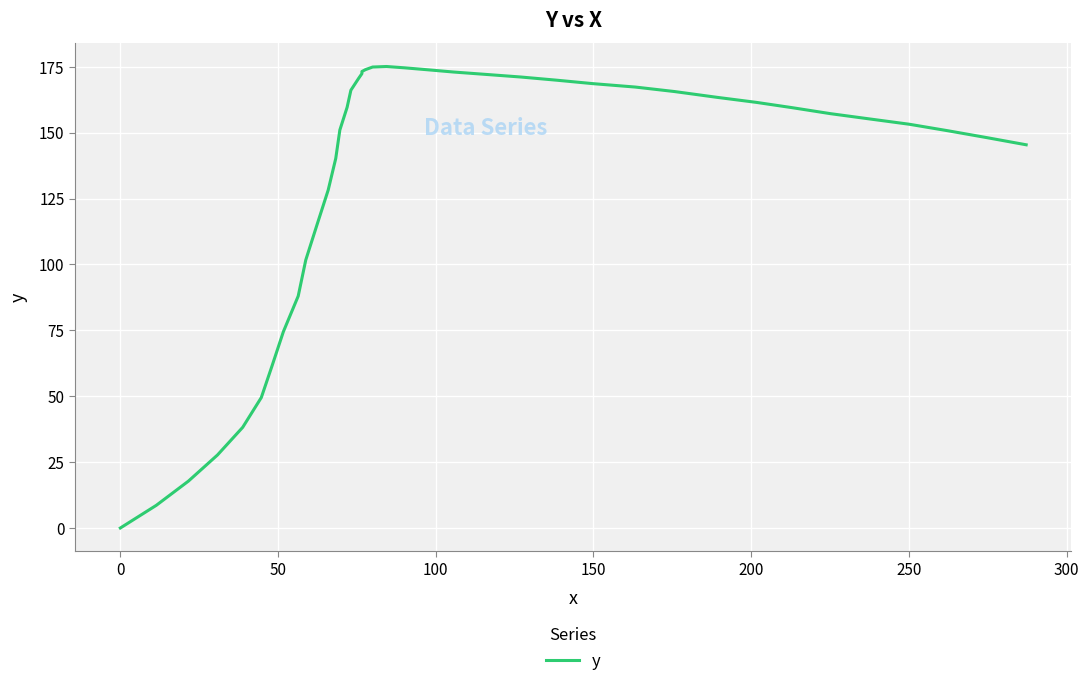

What is the average value?

132.4